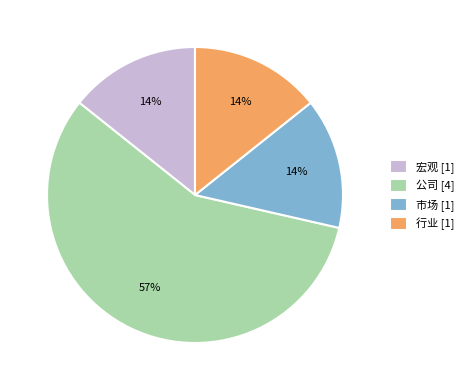

Count the number of slices in the pie.

4